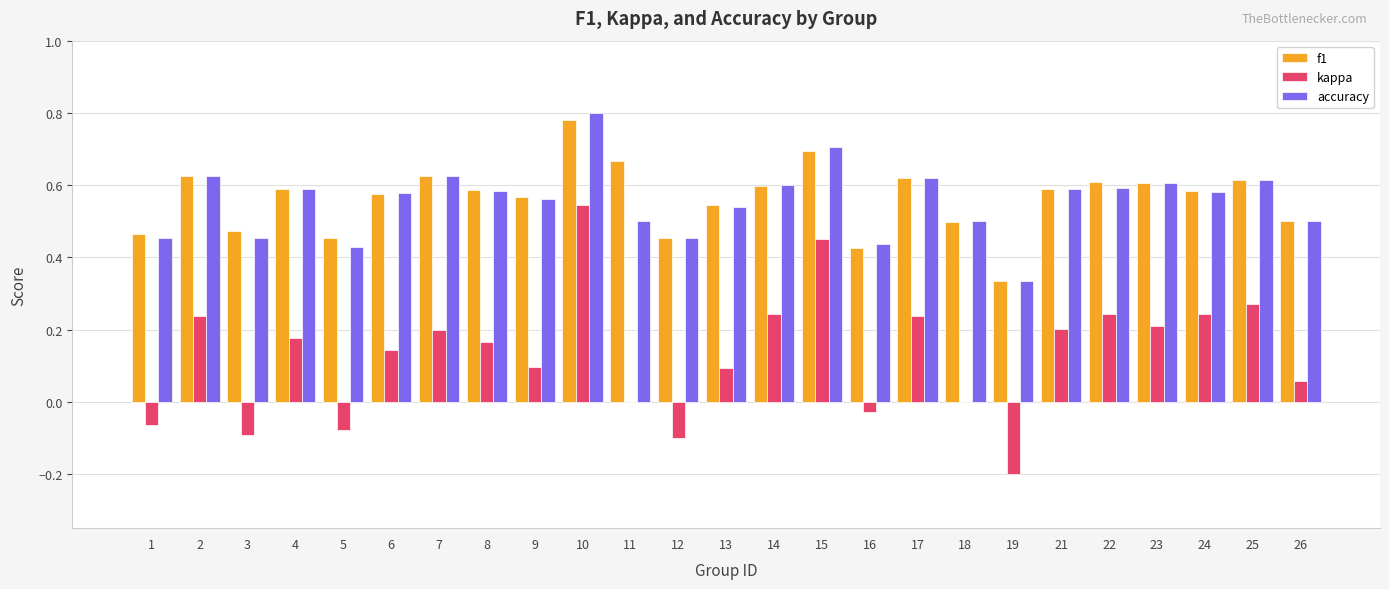

At which category does the chart reach its peak across all series?

10